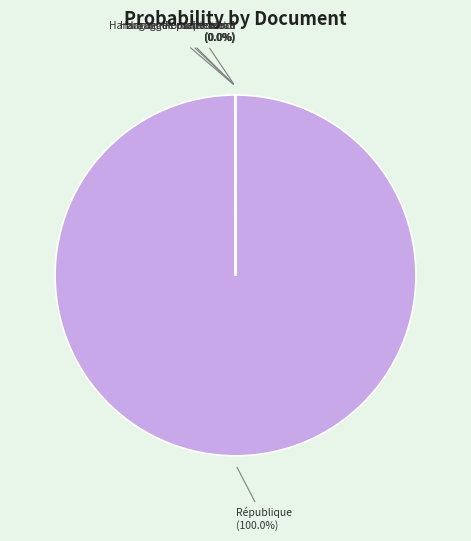

What is the largest slice in the pie chart?

République